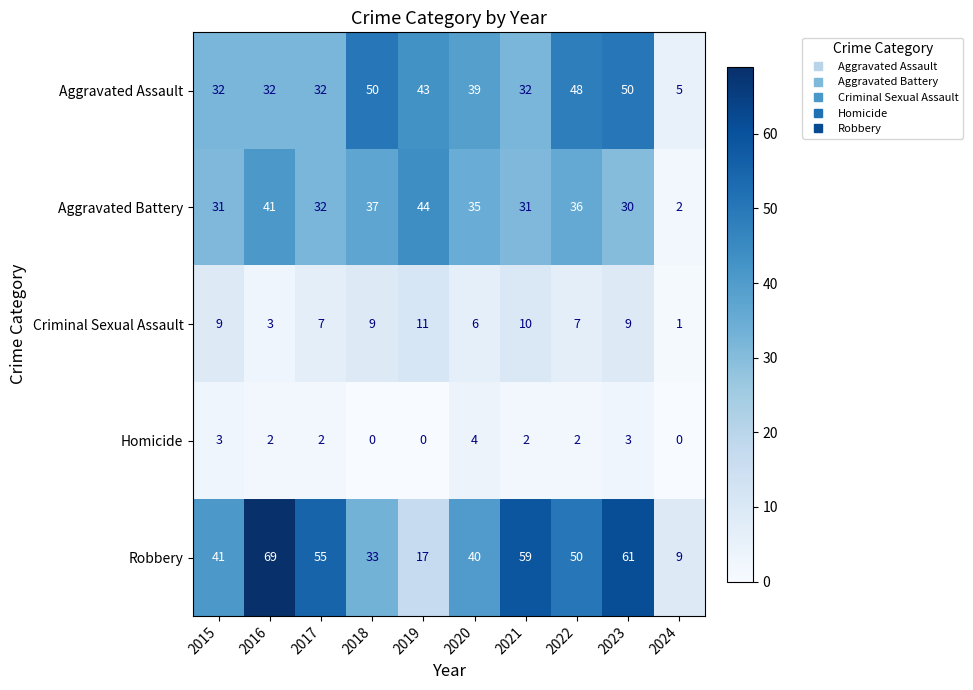

True or false: Criminal Sexual Assault has a value of 10 at 2021.

True